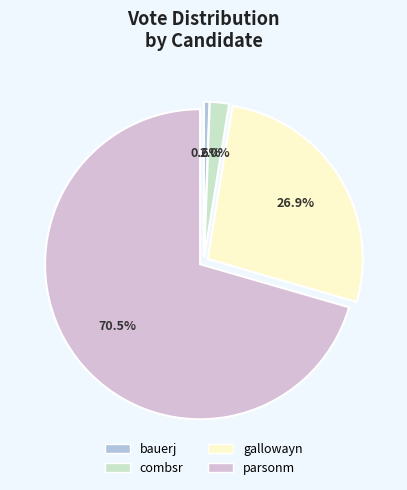

Approximately how many times larger is the value at parsonm compared to bauerj?

122.8